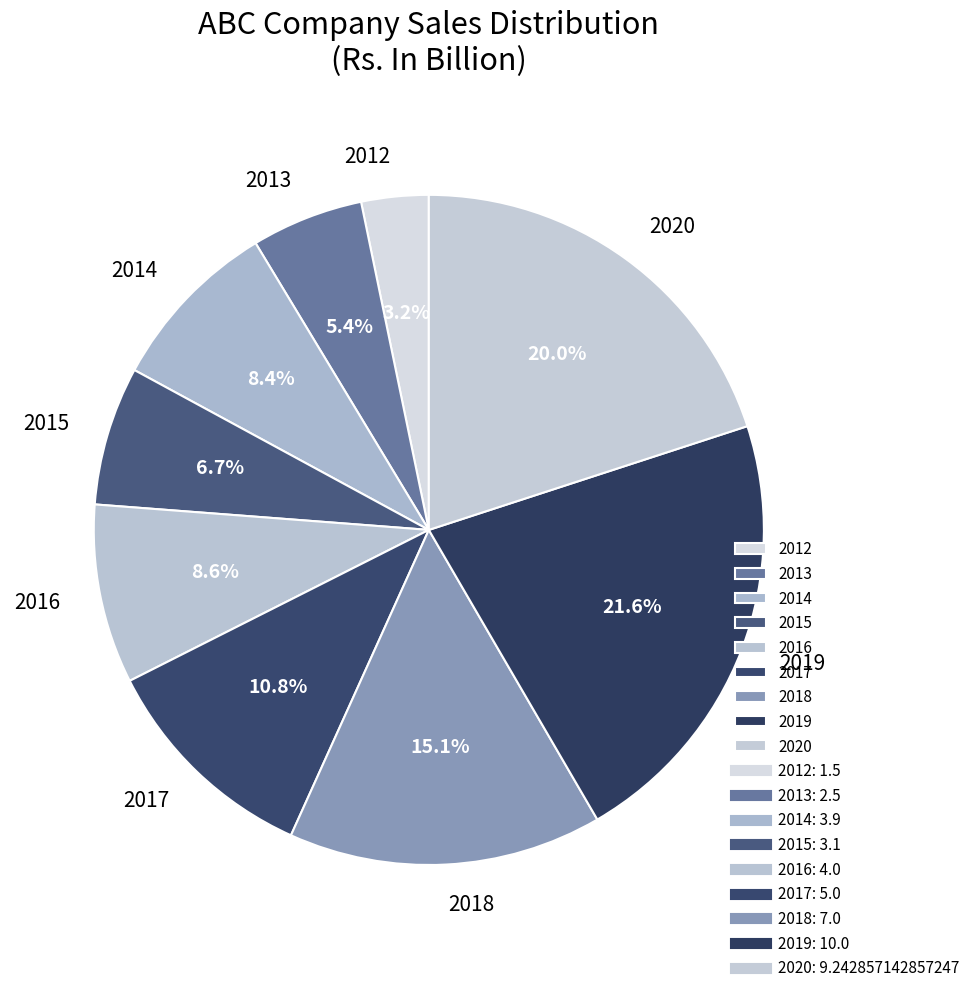

Is the sum of 2016 and 2020 greater than half?

No